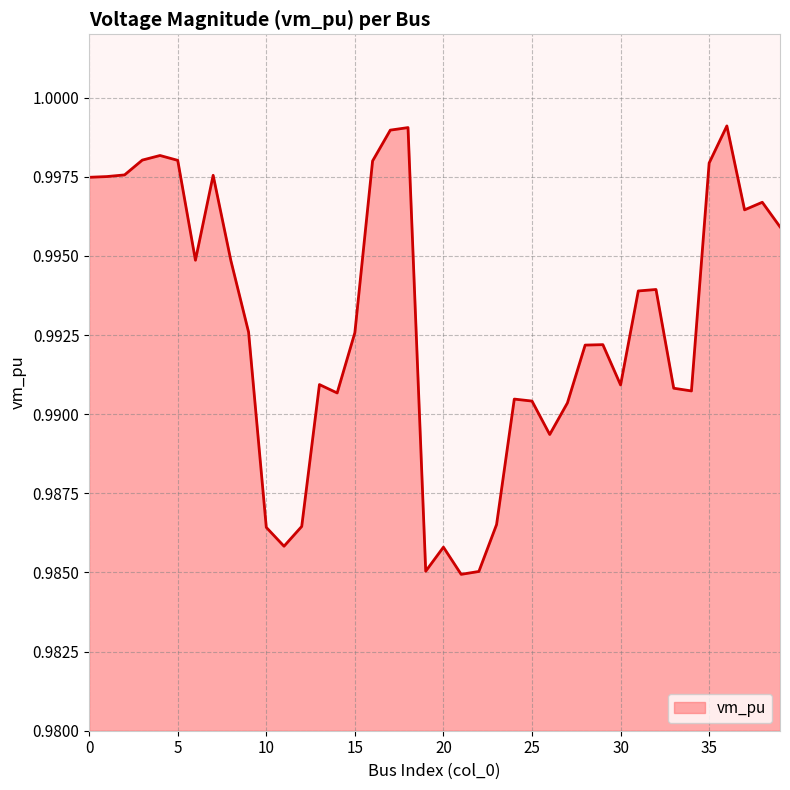

True or false: the data has more than 0 interior local peaks.

True